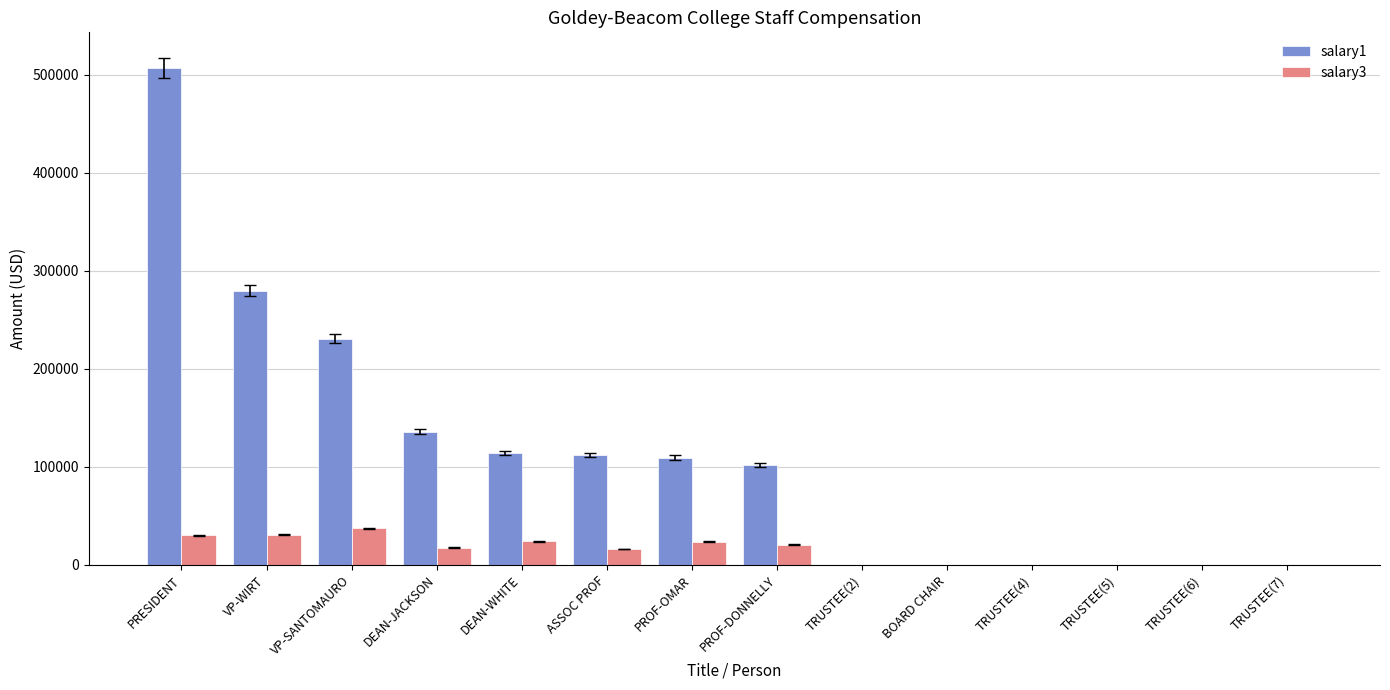

At which category does the chart reach its peak across all series?

PRESIDENT